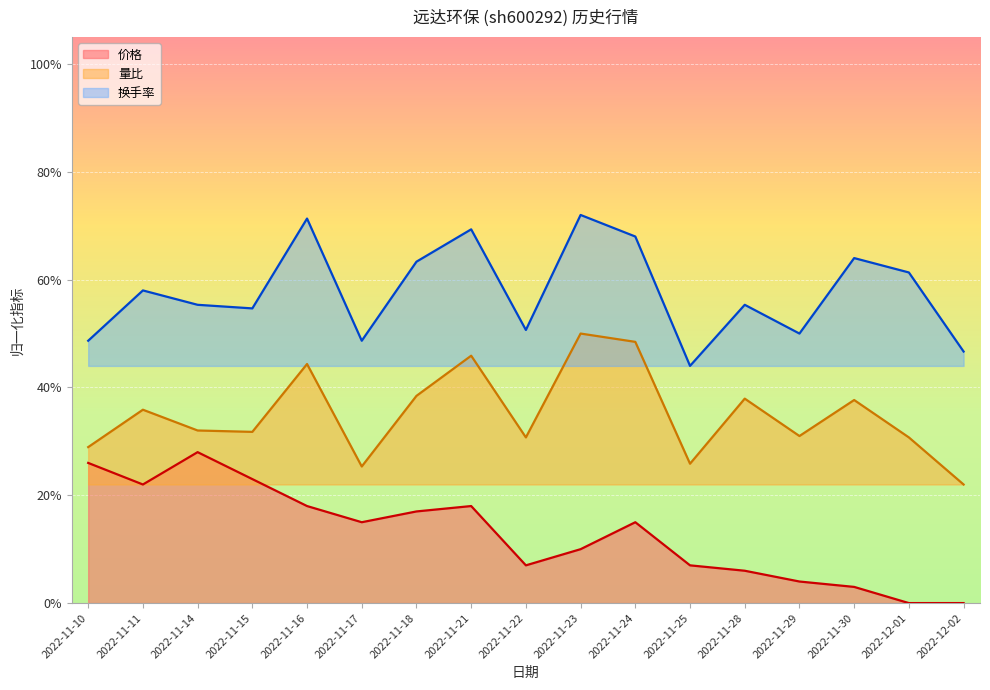

What is the value of the 量比 point at the 12th from the left?

0.3